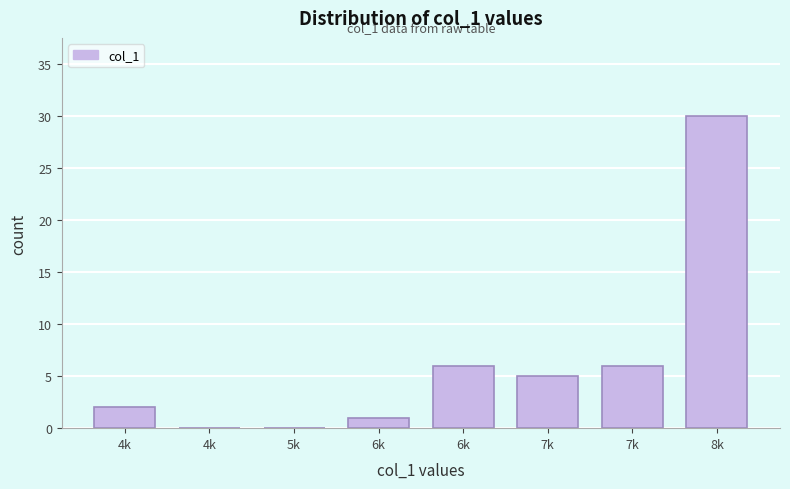

How many categories are shown in the chart?

8